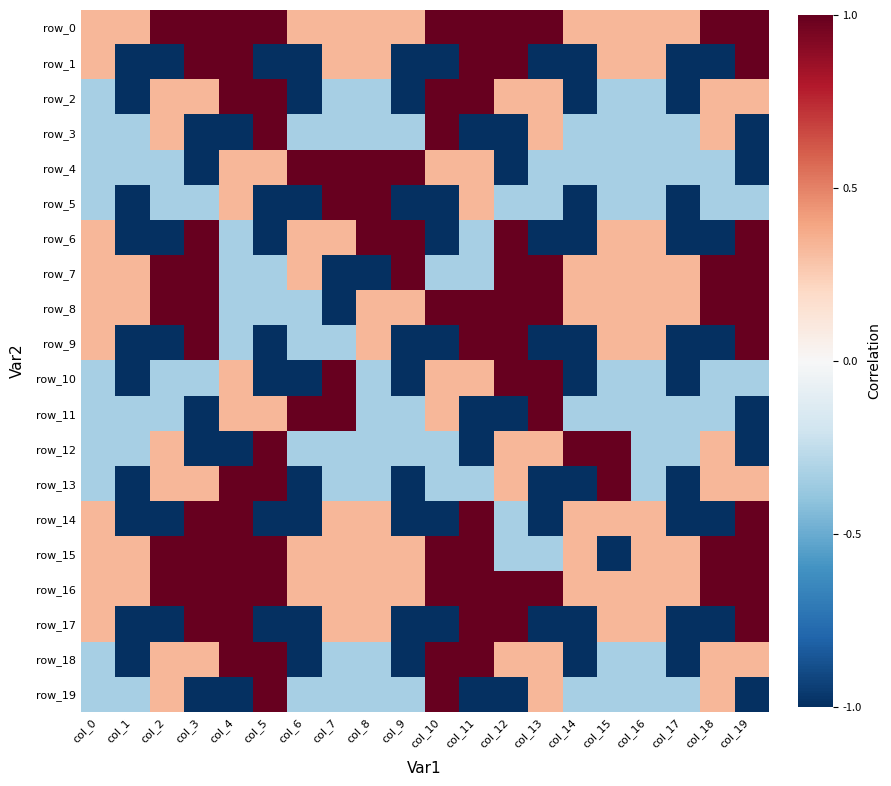

Between col_7 and col_18, which is larger?

col_18